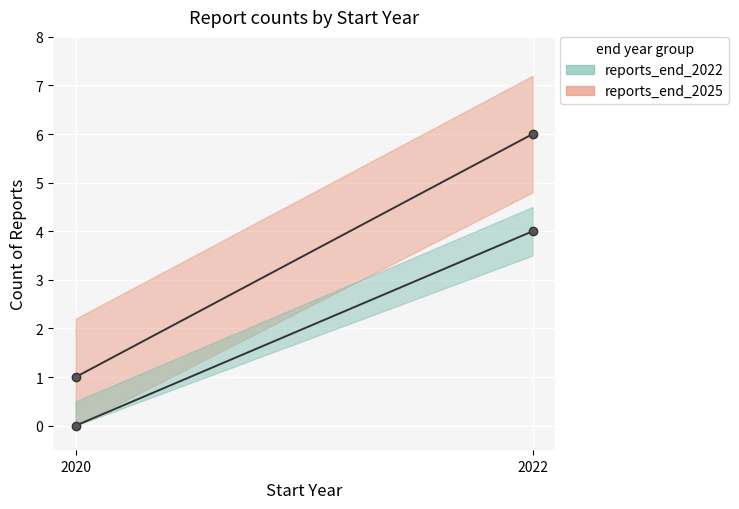

What is the difference between the maximum and minimum values in the reports_end_2022 series?

4